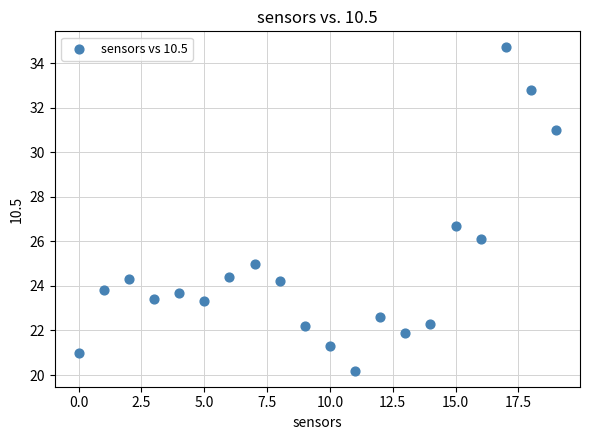

What is the range of Y values (max minus min)?

14.5